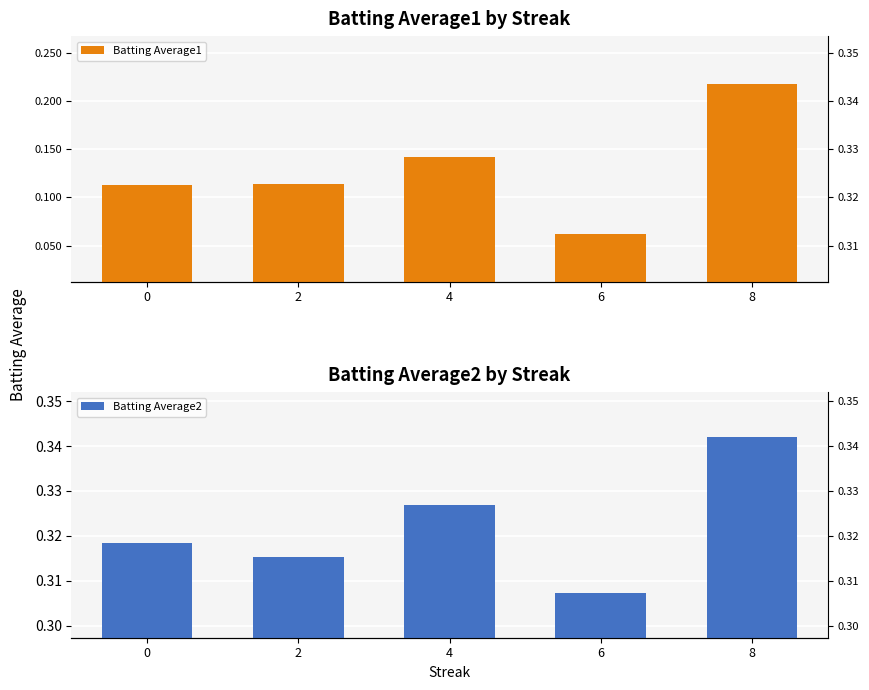

The Batting Average2 series shows 0.2 at 8. True or false?

False